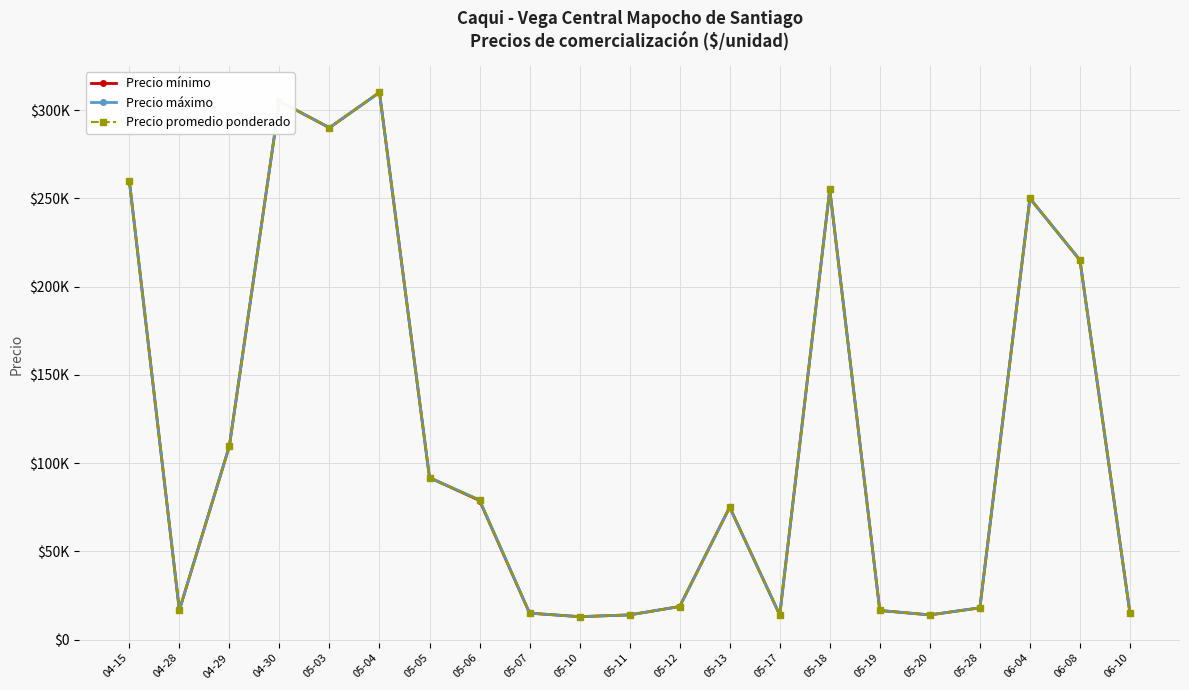

What is the difference between the maximum and minimum values in the Precio máximo series?

297000